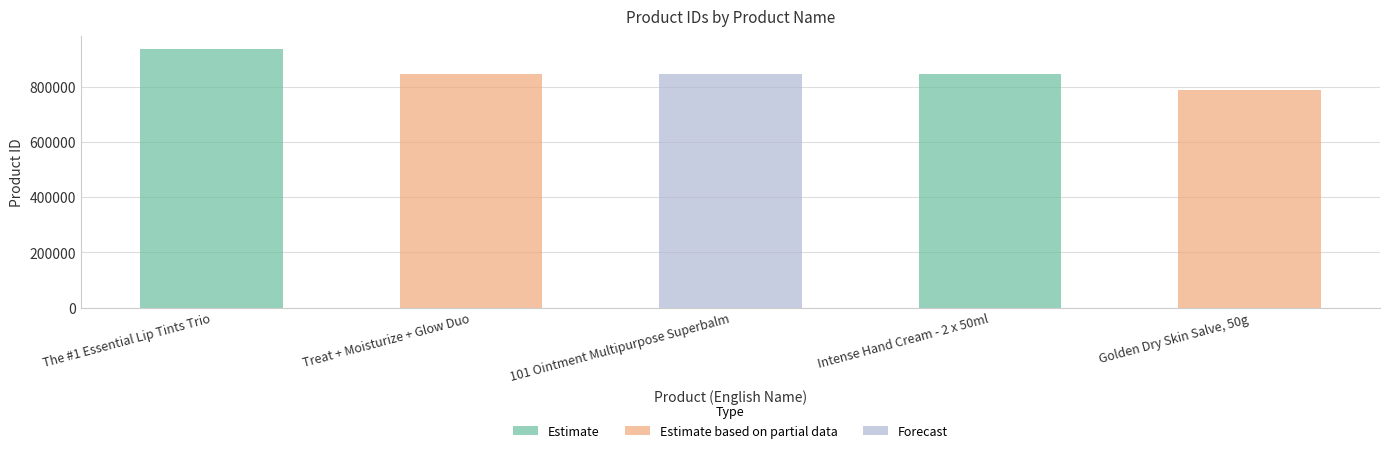

What position from the right is 101 Ointment Multipurpose Superbalm?

3